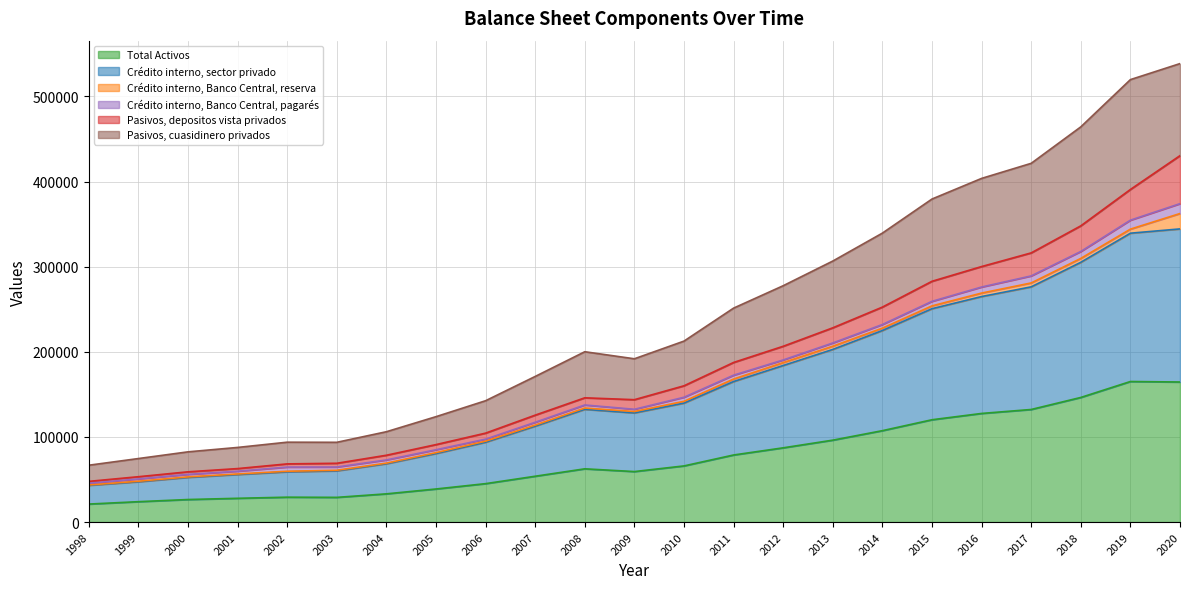

At which category does Crédito interno, sector privado reach its first local peak?

2008